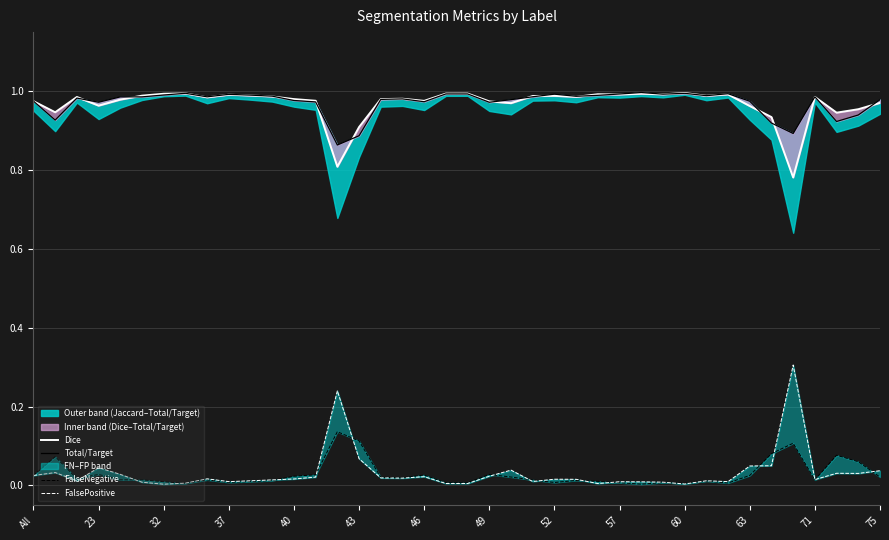

Does the chart display data point markers on the line(s)?

No